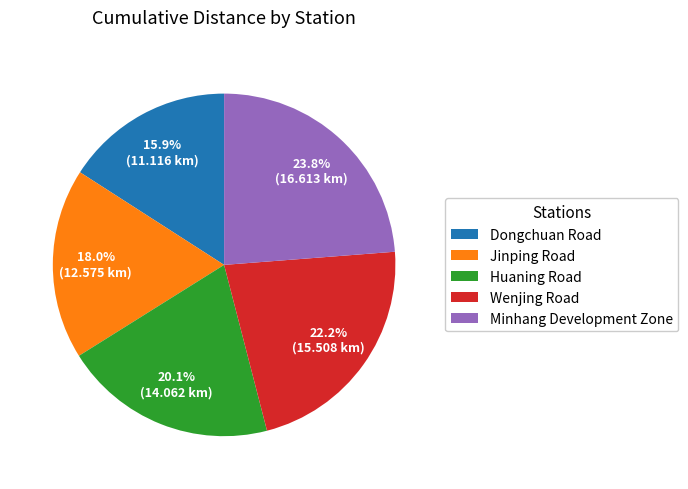

How many segments does this pie chart have?

5